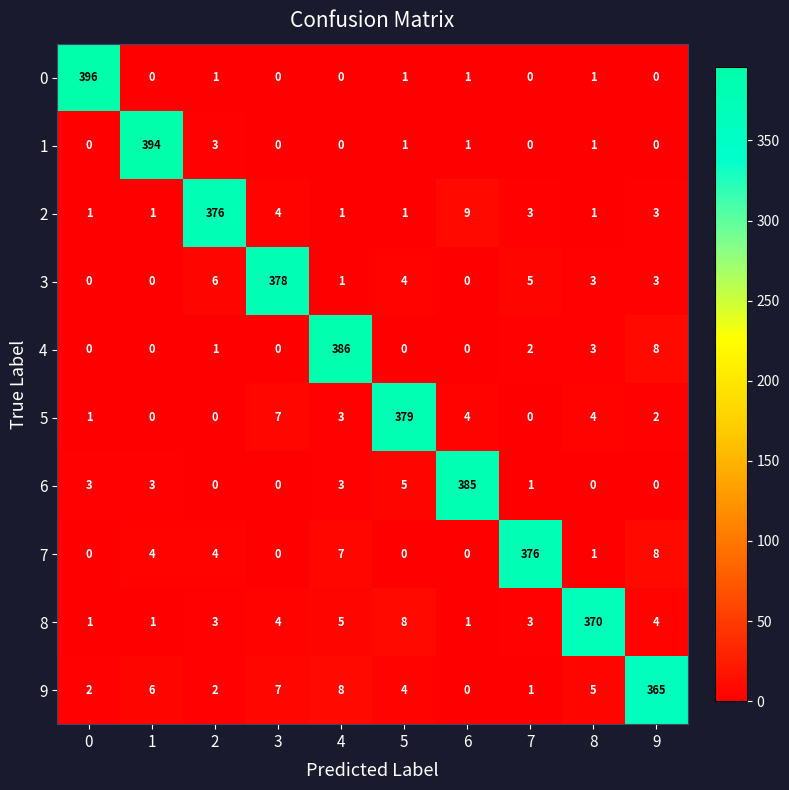

The value of 2 at 3 is 2. True or false?

False